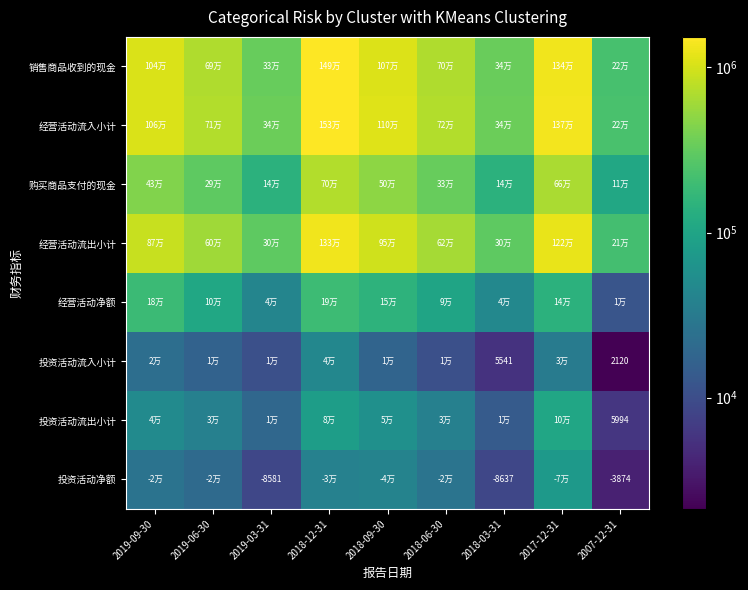

At which category is the sum across all series the highest?

2018-12-31